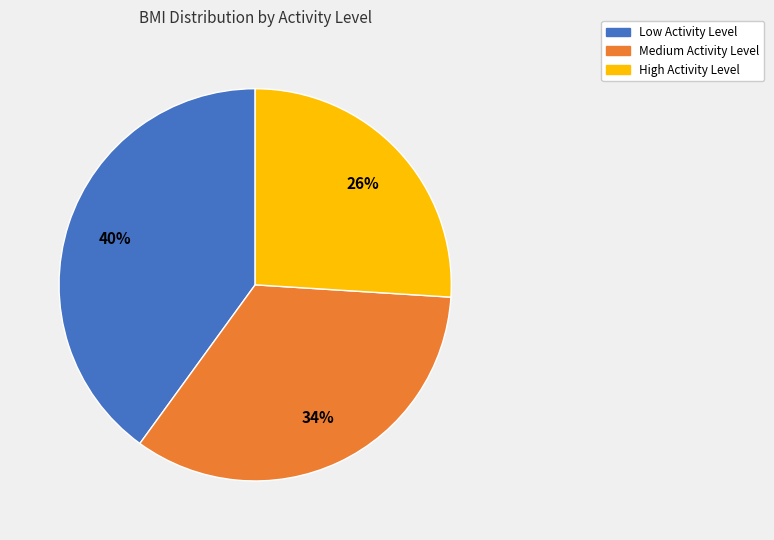

The Medium slice represents 1% of the pie. True or false?

False